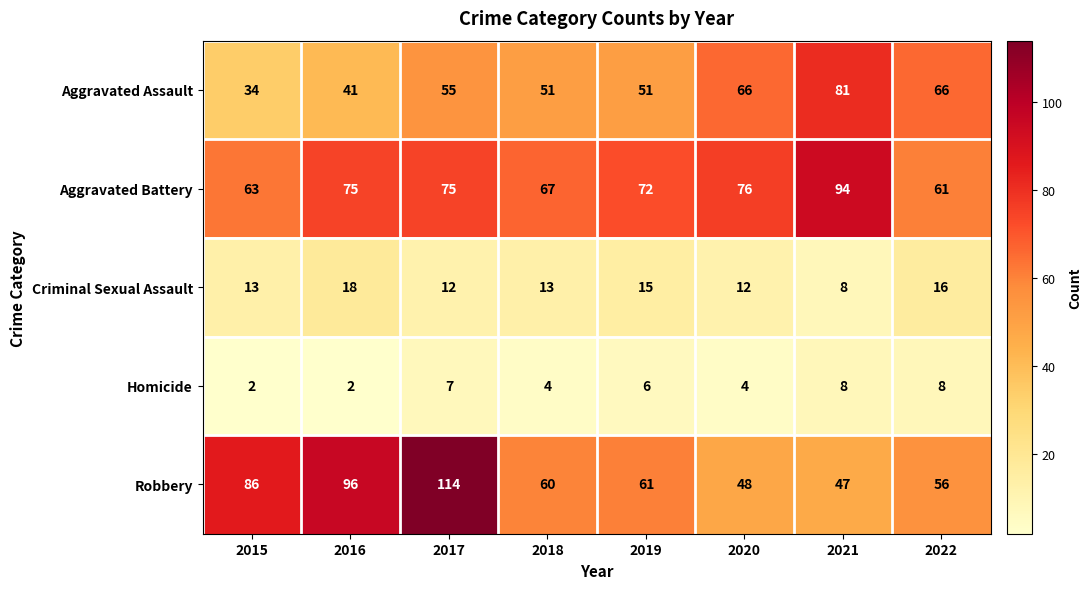

Count the Criminal Sexual Assault values in the range 12 to 16.

6